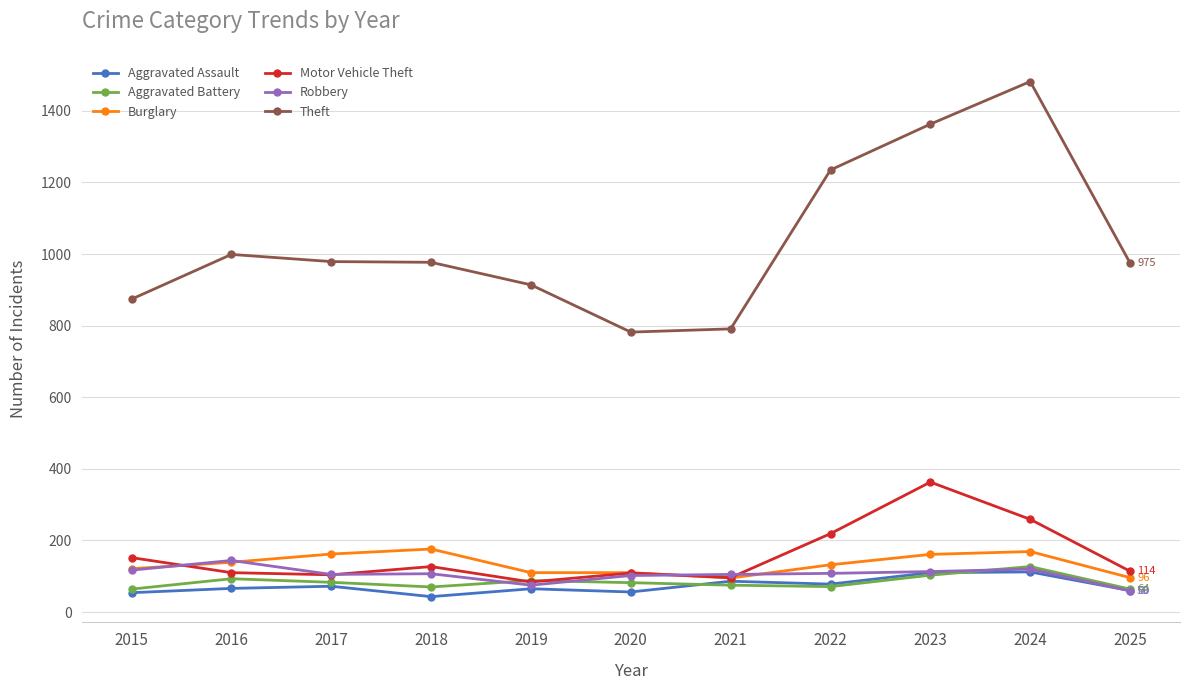

The value of Aggravated Battery at 2022 is 71. True or false?

True